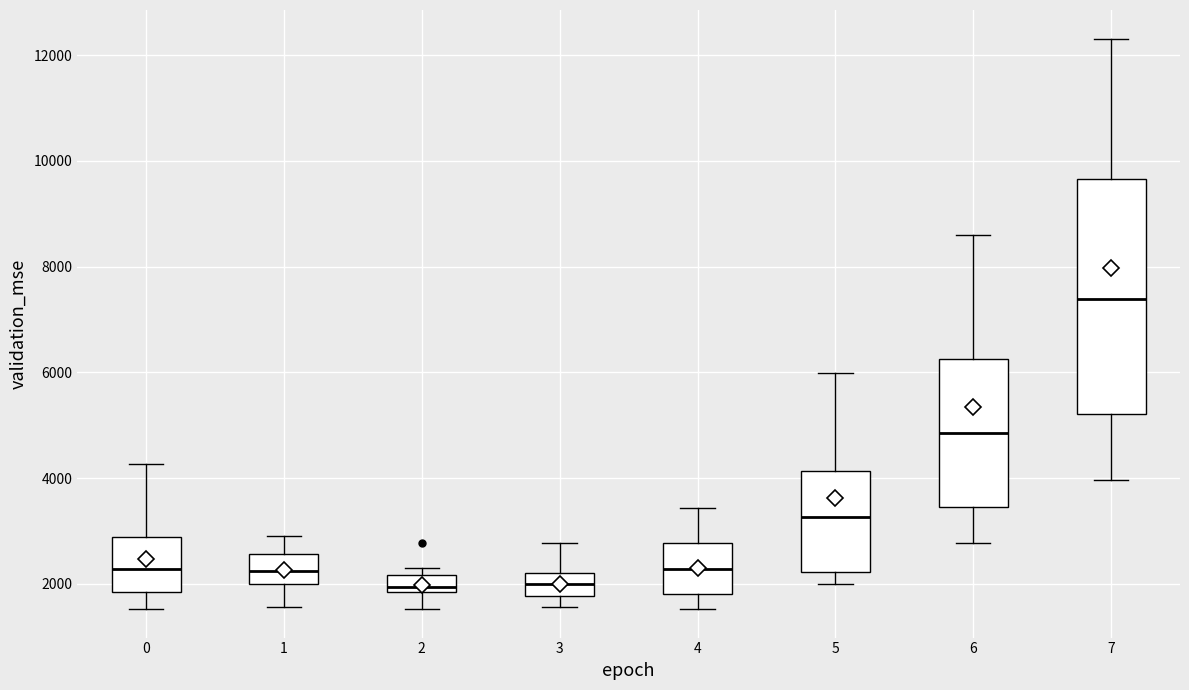

Which box has the highest median line?

7